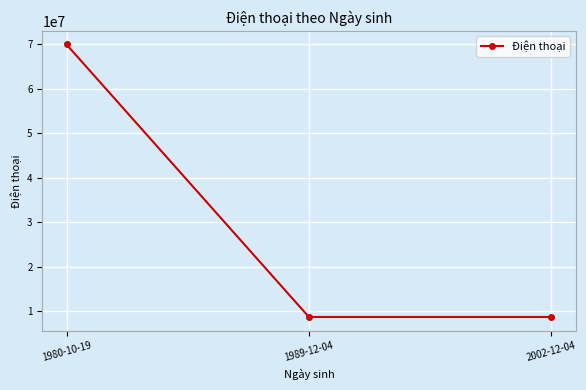

Approximately how many times larger is the value at 1989-12-04 compared to 1980-10-19?

0.1